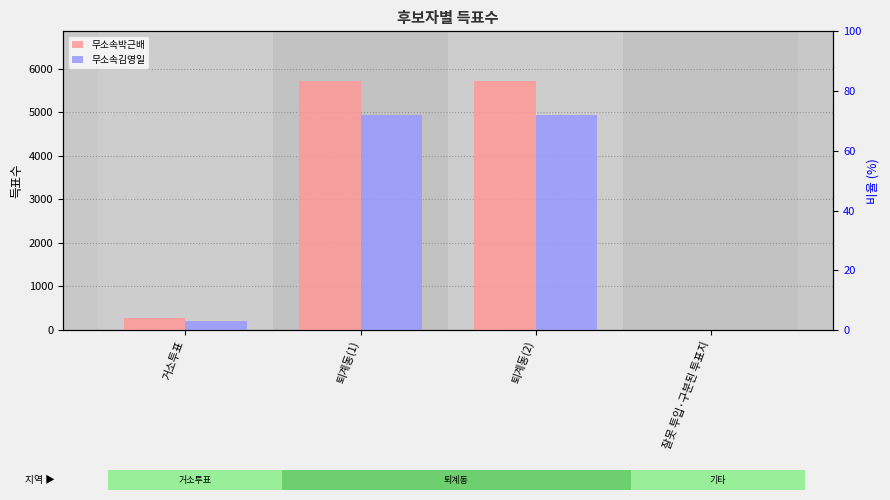

What is the average value of the 무소속김영일 series?

2518